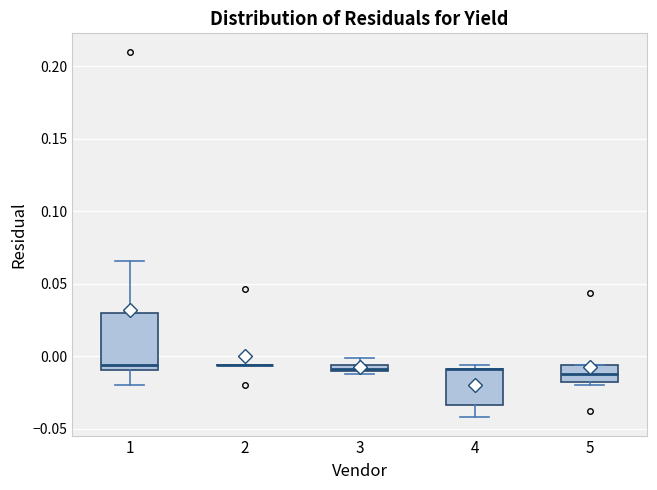

Where is the upper edge of the box at x = 5 on the y-axis? The values are not printed on the chart, so give them approximately, as read against the axis.

-0.005